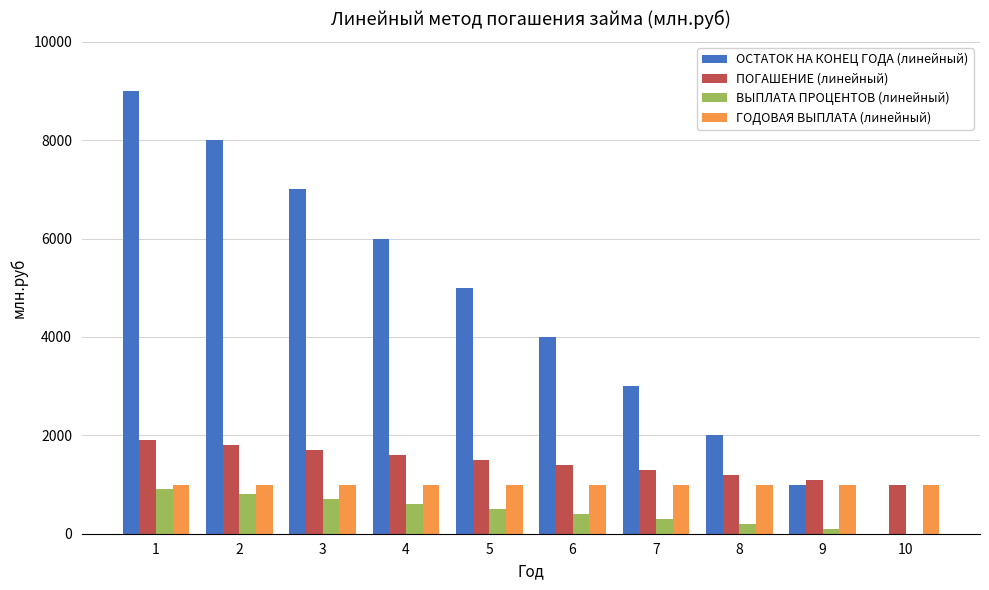

What is the total value across all series at 7?

5600